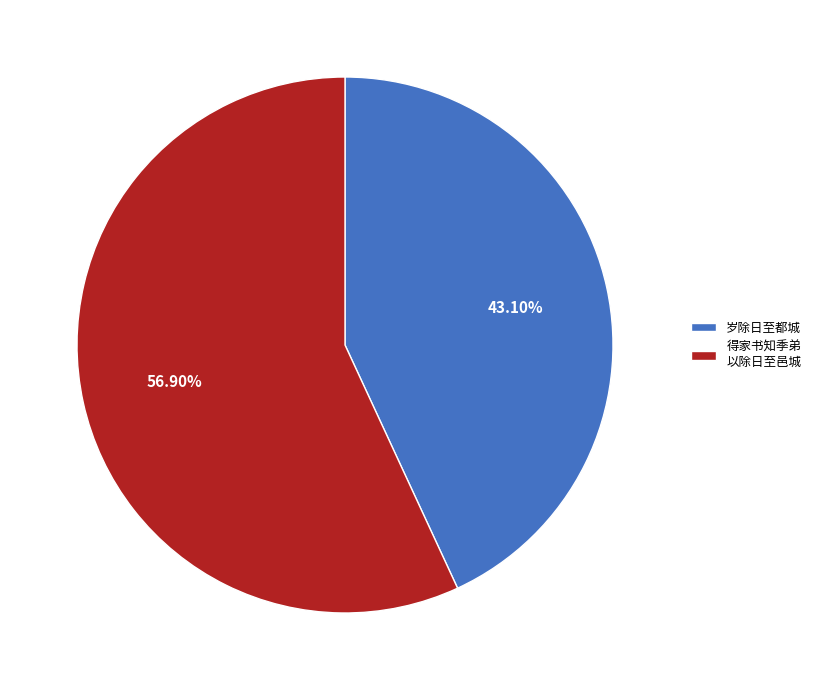

What is the ratio of the value at 得家书知季弟 以除日至邑城 to the value at 岁除日至都城?

1.3